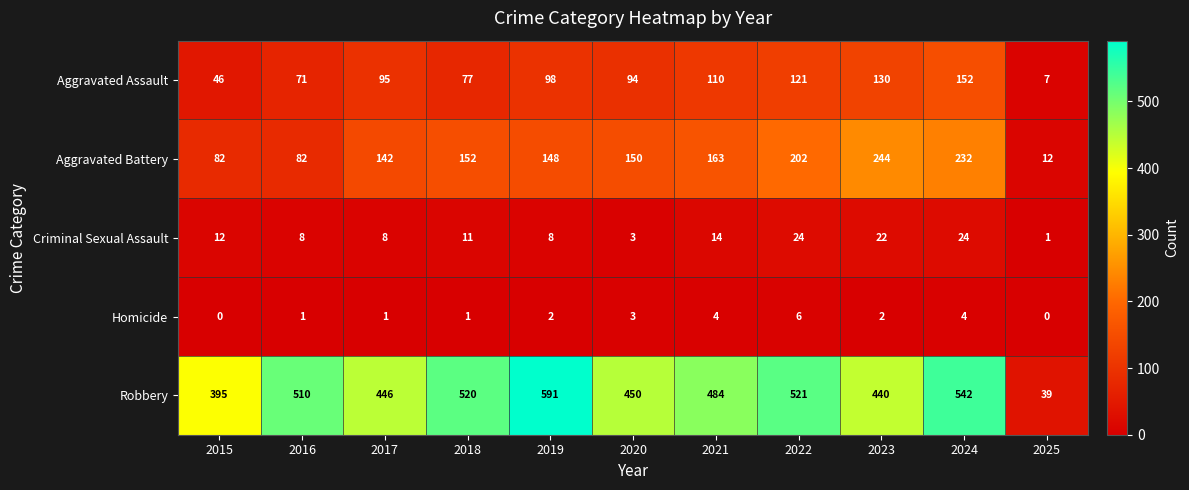

Which label corresponds to the largest value in the chart?

2019